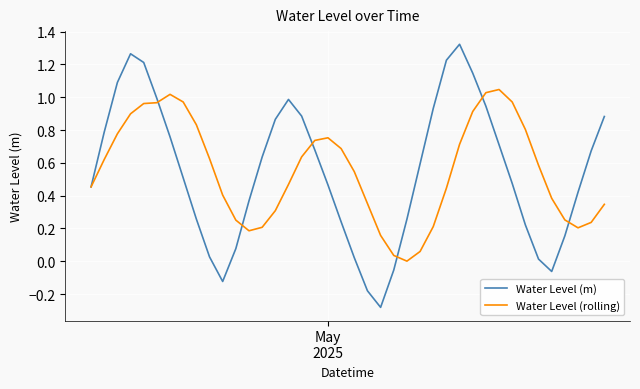

Which series has the largest range (max minus min)?

Water Level (m)